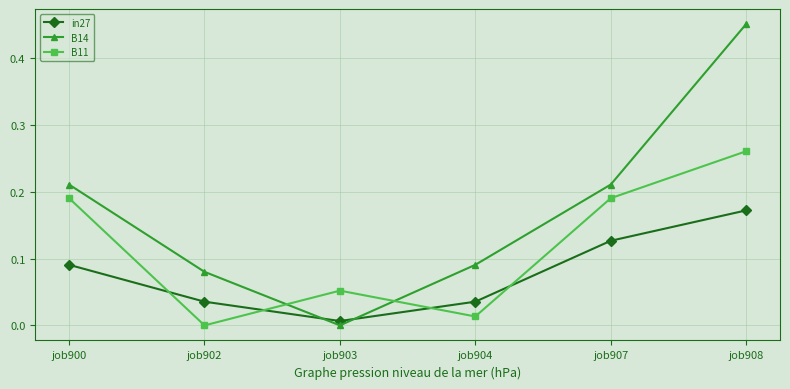

Count the number of categories in the chart.

6